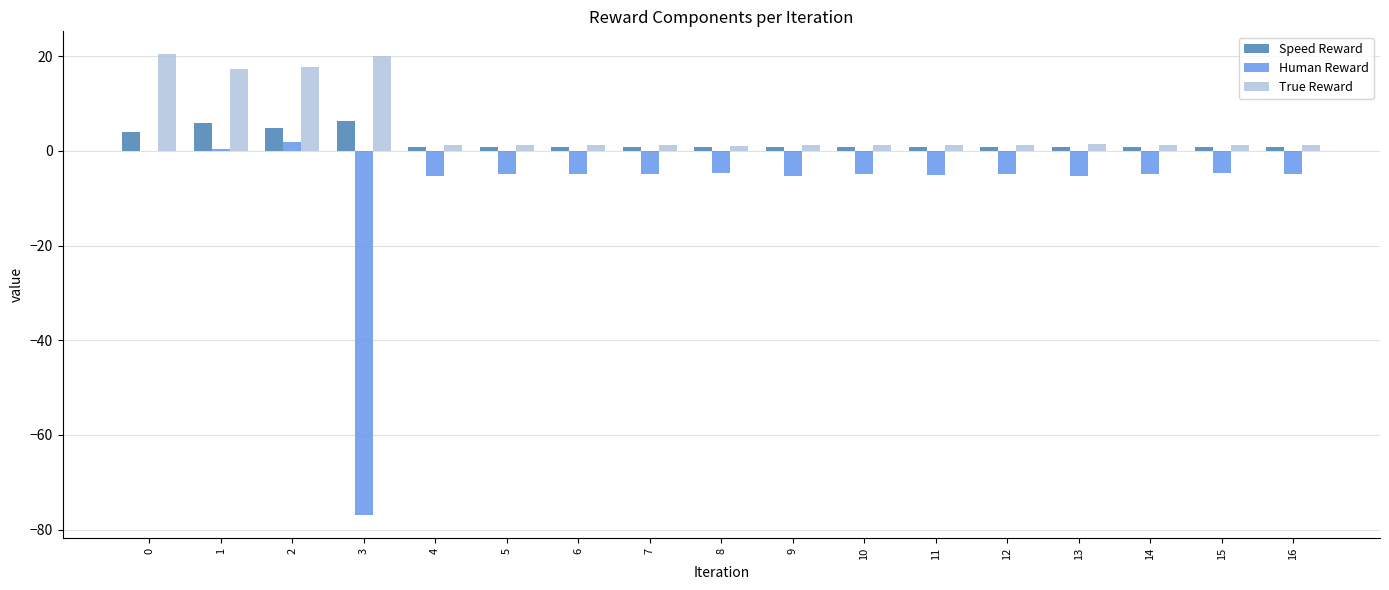

What are all the series names shown in the legend?

Speed Reward, Human Reward, True Reward